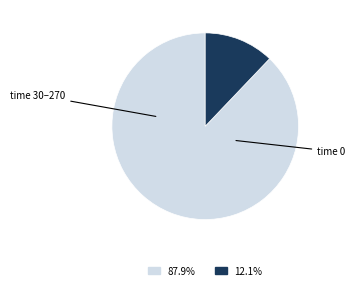

Is there any slice that represents more than half of the pie?

Yes